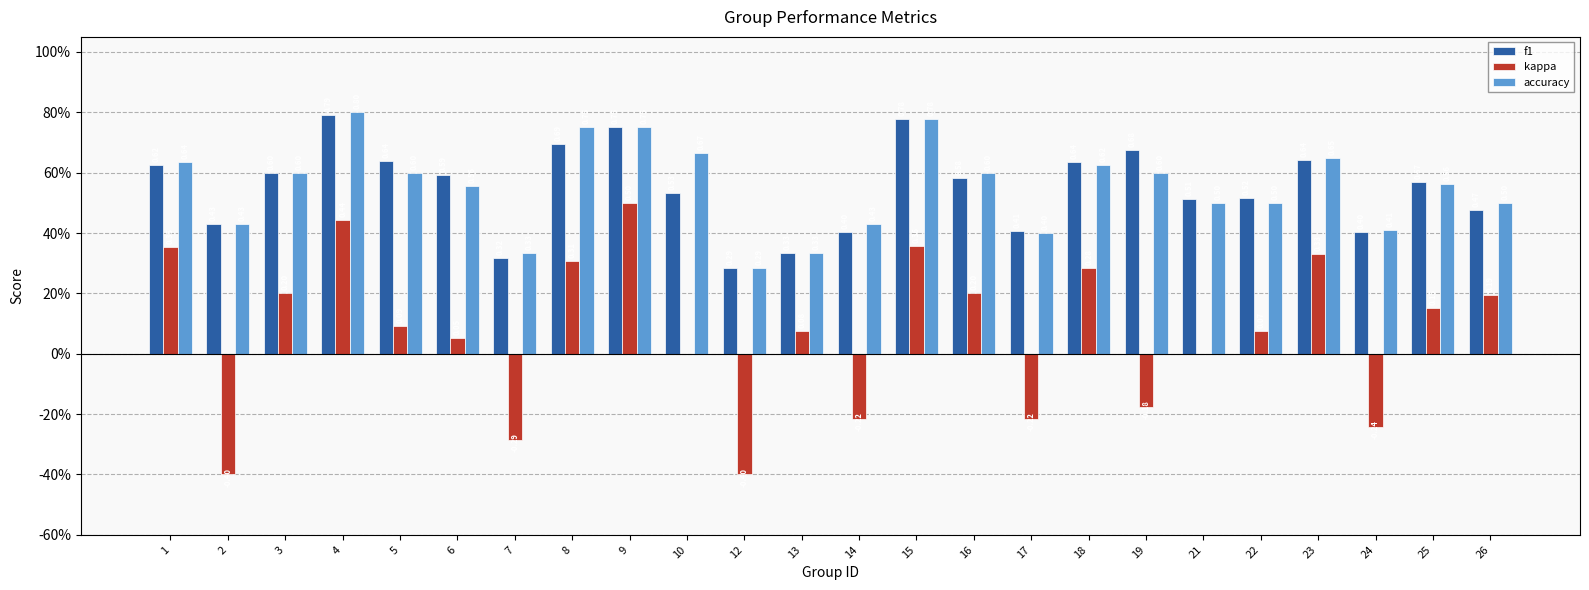

Reading left to right, extract all data points from this chart.

f1: 0.6	0.4	0.6	0.8	0.6	0.6	0.3	0.7	0.8	0.5	0.3	0.3	0.4	0.8	0.6	0.4	0.6	0.7	0.5	0.5	0.6	0.4	0.6	0.5
kappa: 0.4	-0.4	0.2	0.4	0.1	0.1	-0.3	0.3	0.5	0.0	-0.4	0.1	-0.2	0.4	0.2	-0.2	0.3	-0.2	0.0	0.1	0.3	-0.2	0.2	0.2
accuracy: 0.6	0.4	0.6	0.8	0.6	0.6	0.3	0.8	0.8	0.7	0.3	0.3	0.4	0.8	0.6	0.4	0.6	0.6	0.5	0.5	0.6	0.4	0.6	0.5